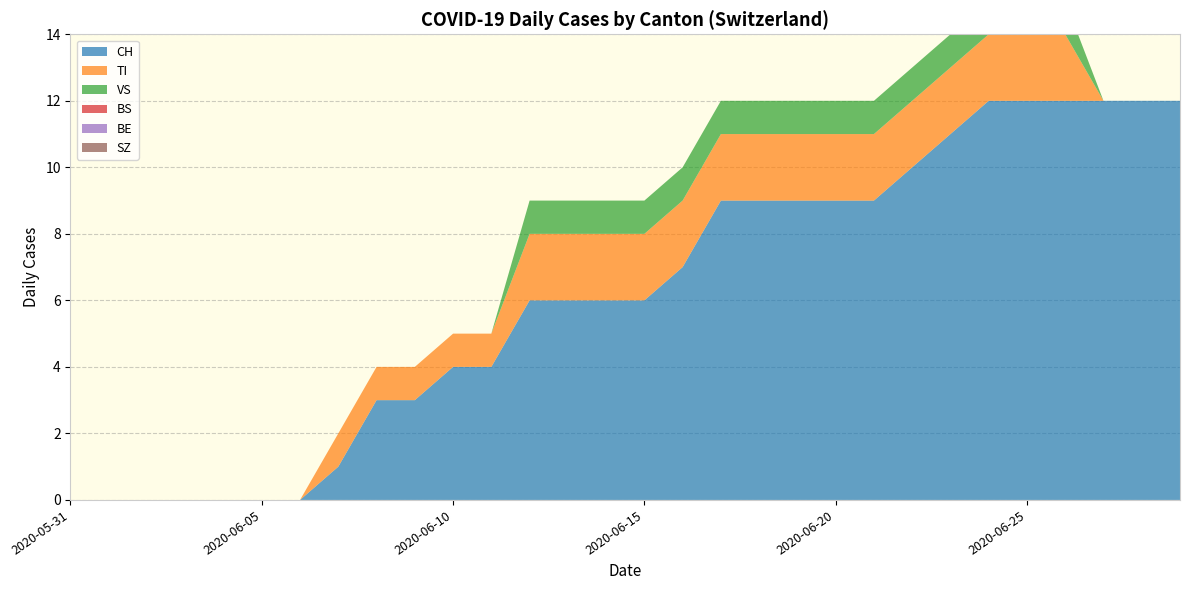

Reading left to right, list all the values displayed in this chart.

CH: 2020-05-31=0	2020-06-01=0	2020-06-02=0	2020-06-03=0	2020-06-04=0	2020-06-05=0	2020-06-06=0	2020-06-07=1	2020-06-08=3	2020-06-09=3	2020-06-10=4	2020-06-11=4	2020-06-12=6	2020-06-13=6	2020-06-14=6	2020-06-15=6	2020-06-16=7	2020-06-17=9	2020-06-18=9	2020-06-19=9	2020-06-20=9	2020-06-21=9	2020-06-22=10	2020-06-23=11	2020-06-24=12	2020-06-25=12	2020-06-26=12	2020-06-27=12	2020-06-28=12	2020-06-29=12
TI: 2020-05-31=0	2020-06-01=0	2020-06-02=0	2020-06-03=0	2020-06-04=0	2020-06-05=0	2020-06-06=0	2020-06-07=1	2020-06-08=1	2020-06-09=1	2020-06-10=1	2020-06-11=1	2020-06-12=2	2020-06-13=2	2020-06-14=2	2020-06-15=2	2020-06-16=2	2020-06-17=2	2020-06-18=2	2020-06-19=2	2020-06-20=2	2020-06-21=2	2020-06-22=2	2020-06-23=2	2020-06-24=2	2020-06-25=2	2020-06-26=2	2020-06-27=0	2020-06-28=0	2020-06-29=0
VS: 2020-05-31=0	2020-06-01=0	2020-06-02=0	2020-06-03=0	2020-06-04=0	2020-06-05=0	2020-06-06=0	2020-06-07=0	2020-06-08=0	2020-06-09=0	2020-06-10=0	2020-06-11=0	2020-06-12=1	2020-06-13=1	2020-06-14=1	2020-06-15=1	2020-06-16=1	2020-06-17=1	2020-06-18=1	2020-06-19=1	2020-06-20=1	2020-06-21=1	2020-06-22=1	2020-06-23=1	2020-06-24=1	2020-06-25=1	2020-06-26=1	2020-06-27=0	2020-06-28=0	2020-06-29=0
BS: 2020-05-31=0	2020-06-01=0	2020-06-02=0	2020-06-03=0	2020-06-04=0	2020-06-05=0	2020-06-06=0	2020-06-07=0	2020-06-08=0	2020-06-09=0	2020-06-10=0	2020-06-11=0	2020-06-12=0	2020-06-13=0	2020-06-14=0	2020-06-15=0	2020-06-16=0	2020-06-17=0	2020-06-18=0	2020-06-19=0	2020-06-20=0	2020-06-21=0	2020-06-22=0	2020-06-23=0	2020-06-24=0	2020-06-25=0	2020-06-26=0	2020-06-27=0	2020-06-28=0	2020-06-29=0
BE: 2020-05-31=0	2020-06-01=0	2020-06-02=0	2020-06-03=0	2020-06-04=0	2020-06-05=0	2020-06-06=0	2020-06-07=0	2020-06-08=0	2020-06-09=0	2020-06-10=0	2020-06-11=0	2020-06-12=0	2020-06-13=0	2020-06-14=0	2020-06-15=0	2020-06-16=0	2020-06-17=0	2020-06-18=0	2020-06-19=0	2020-06-20=0	2020-06-21=0	2020-06-22=0	2020-06-23=0	2020-06-24=0	2020-06-25=0	2020-06-26=0	2020-06-27=0	2020-06-28=0	2020-06-29=0
SZ: 2020-05-31=0	2020-06-01=0	2020-06-02=0	2020-06-03=0	2020-06-04=0	2020-06-05=0	2020-06-06=0	2020-06-07=0	2020-06-08=0	2020-06-09=0	2020-06-10=0	2020-06-11=0	2020-06-12=0	2020-06-13=0	2020-06-14=0	2020-06-15=0	2020-06-16=0	2020-06-17=0	2020-06-18=0	2020-06-19=0	2020-06-20=0	2020-06-21=0	2020-06-22=0	2020-06-23=0	2020-06-24=0	2020-06-25=0	2020-06-26=0	2020-06-27=0	2020-06-28=0	2020-06-29=0